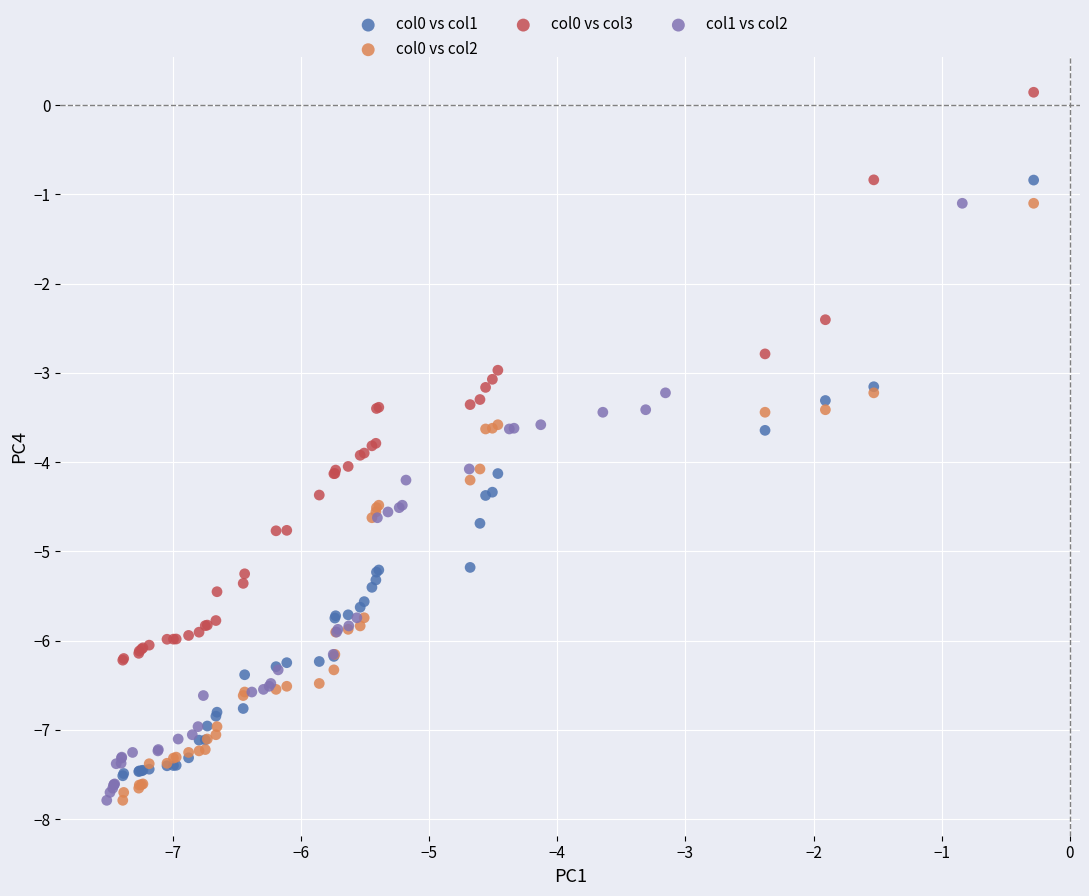

Which series contains the highest Y value?

col0 vs col3